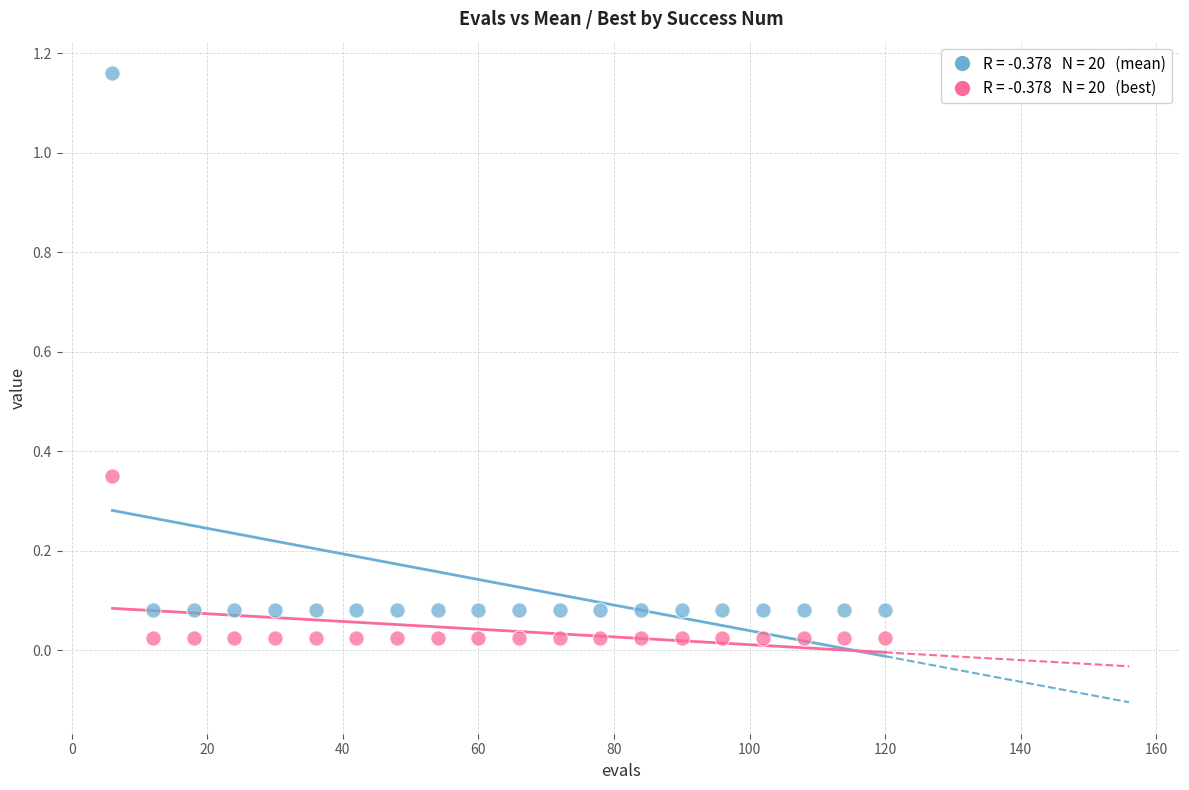

Across all data points, what is the range of X values (max minus min)?

114.0